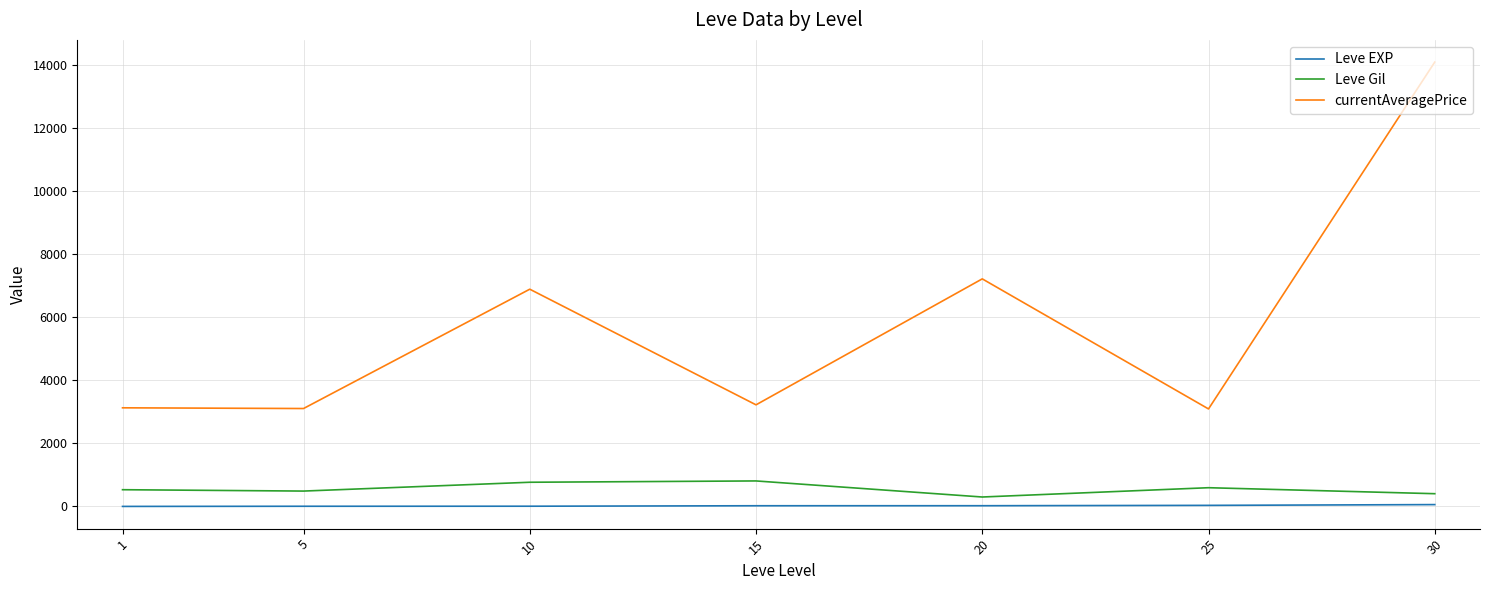

Rank the series by their maximum value, from highest to lowest.

currentAveragePrice, Leve Gil, Leve EXP